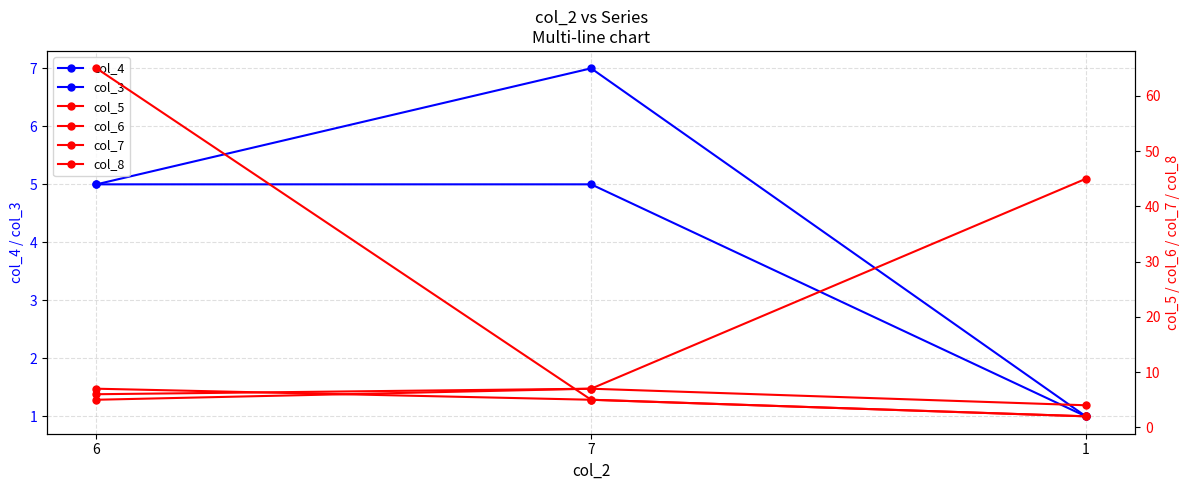

Which label corresponds to the largest value in the chart?

6